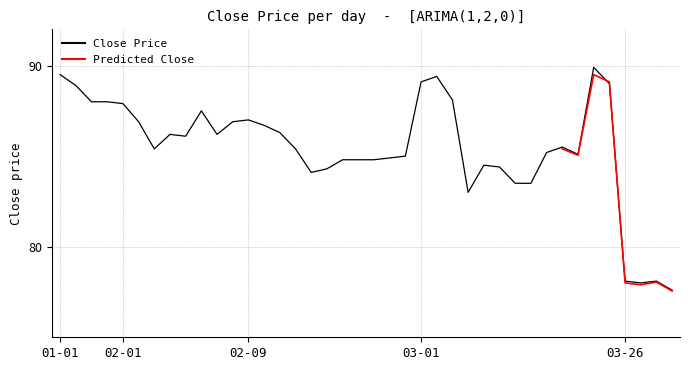

How many values are below 85?

15